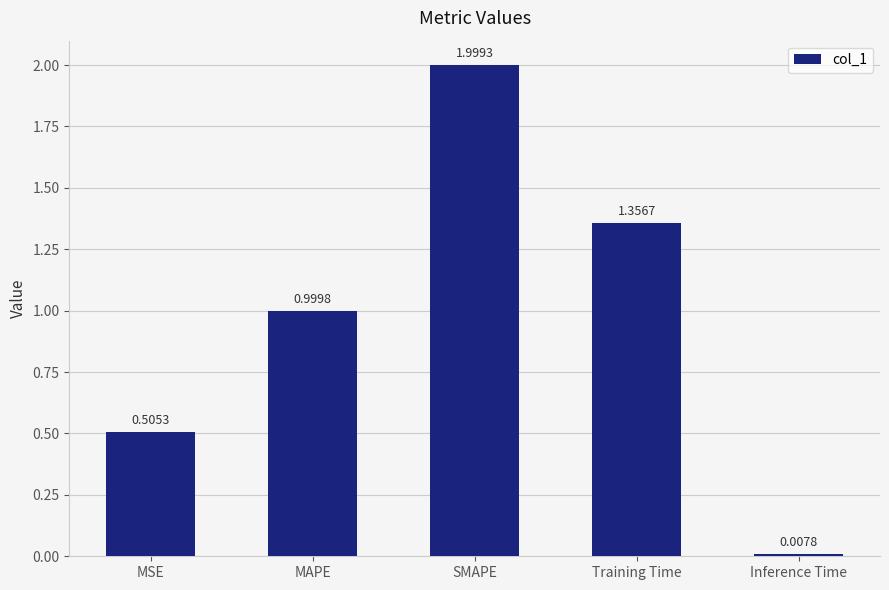

Where is the data nearest to the value 1?

MAPE